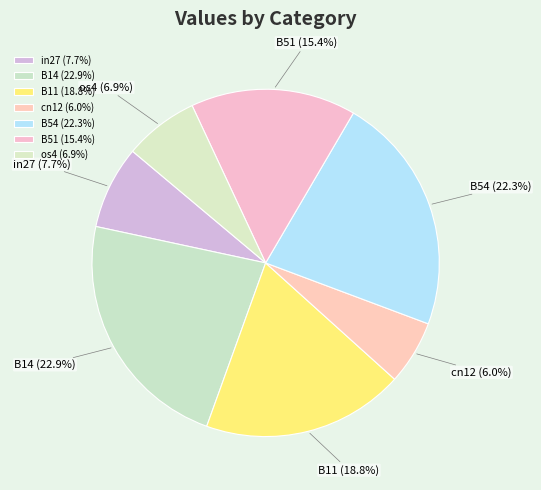

Combined, do cn12 and in27 account for over 50%?

No